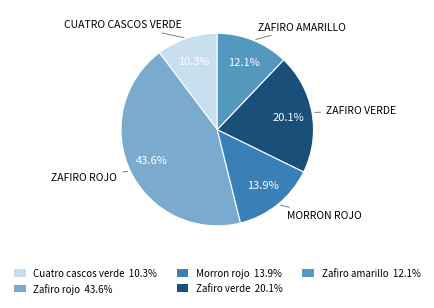

Which slice is the smallest?

Cuatro cascos verde 10.3%